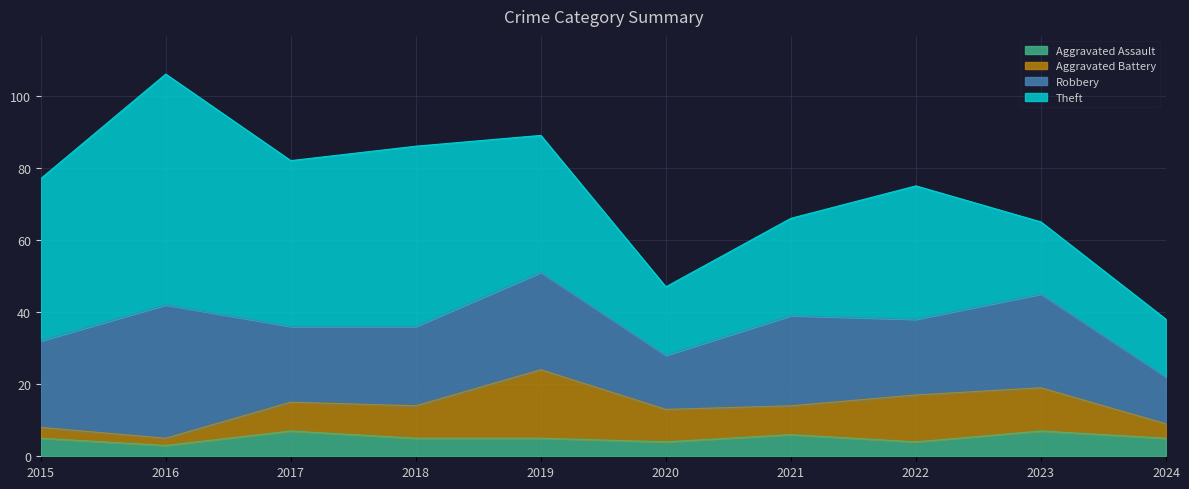

Which series has the largest total across all categories?

Theft